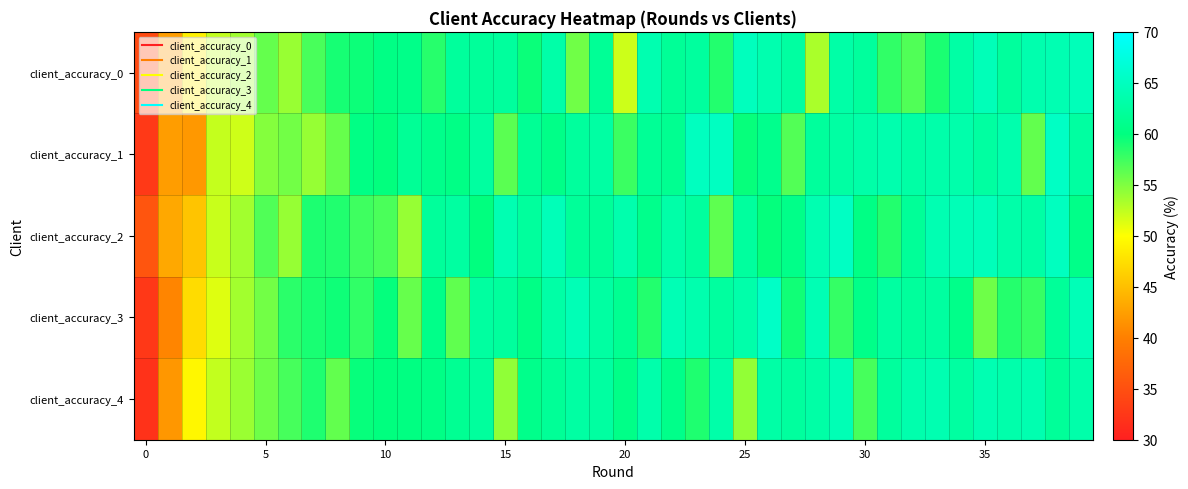

Reading left to right, list all the values displayed in this chart.

client_accuracy_0: 34.5	42.3	48.9	52.4	53.7	56.0	54.0	57.1	59.1	59.5	60.4	60.8	58.5	62.2	62.1	62.3	59.6	63.2	55.6	61.7	52.0	63.8	61.8	62.4	58.7	64.8	63.7	62.6	53.4	63.0	62.3	58.1	56.8	58.9	63.0	64.4	62.3	63.6	63.9	64.5
client_accuracy_1: 32.7	42.3	41.9	52.3	51.9	54.8	55.5	54.1	56.0	60.4	59.9	61.8	60.9	60.5	62.5	56.5	61.7	60.6	62.3	62.8	57.7	61.8	61.4	65.0	65.1	59.7	61.1	56.8	62.2	62.8	63.2	63.6	63.0	63.3	63.4	62.6	63.5	56.2	65.3	62.6
client_accuracy_2: 35.6	43.1	45.4	52.1	53.6	56.9	54.1	58.8	58.7	57.5	57.0	54.1	62.2	62.6	60.0	63.9	62.3	64.4	62.0	61.9	63.6	61.0	63.2	62.4	56.3	62.4	59.8	60.8	63.9	65.3	60.4	58.6	61.9	63.9	64.3	64.6	63.3	62.9	65.0	60.8
client_accuracy_3: 32.5	40.4	47.3	51.2	53.6	55.5	58.3	59.0	59.4	58.1	59.8	56.0	60.7	56.2	62.6	62.3	60.5	63.0	64.2	62.7	61.4	58.6	64.2	63.7	62.5	63.3	65.5	59.3	64.1	57.9	60.7	62.6	62.2	62.6	60.8	55.7	58.5	57.9	62.0	64.3
client_accuracy_4: 31.9	41.8	49.4	52.4	53.9	55.7	57.2	58.8	56.1	59.8	60.0	60.2	60.5	61.6	62.3	54.4	60.9	61.9	62.8	62.6	60.6	63.4	60.8	58.8	63.2	54.3	63.0	62.4	63.0	64.2	57.2	62.3	63.5	63.8	62.6	63.9	63.4	63.8	62.0	63.3